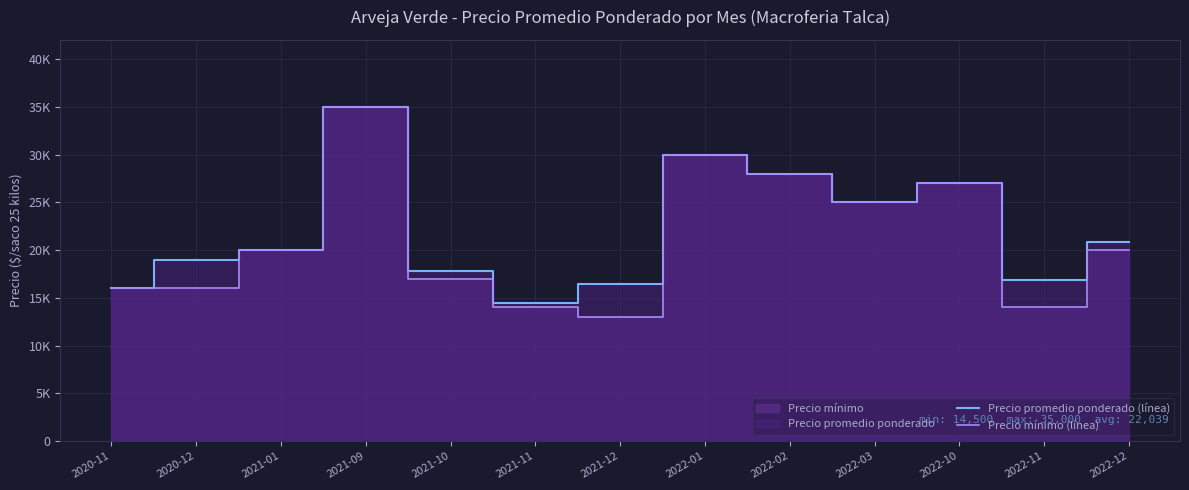

What is the label of the 13th point from the right?

2020-11